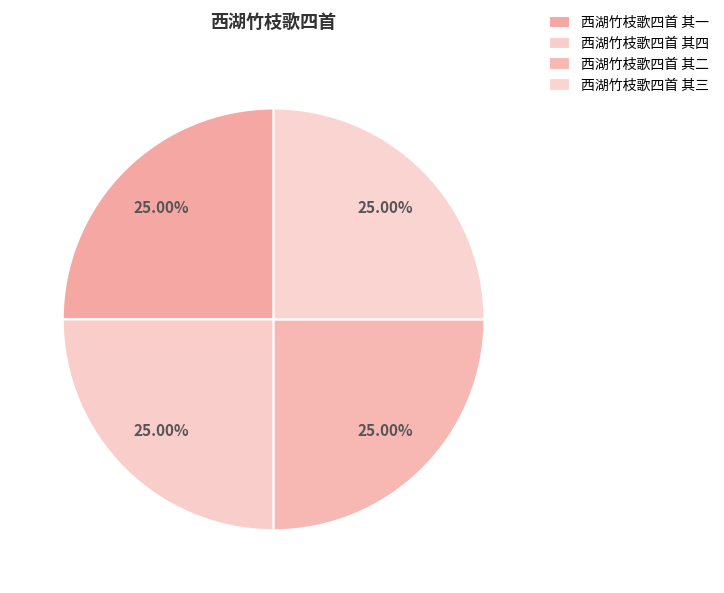

To the nearest percent, what portion does 西湖竹枝歌四首 其二 represent?

25%